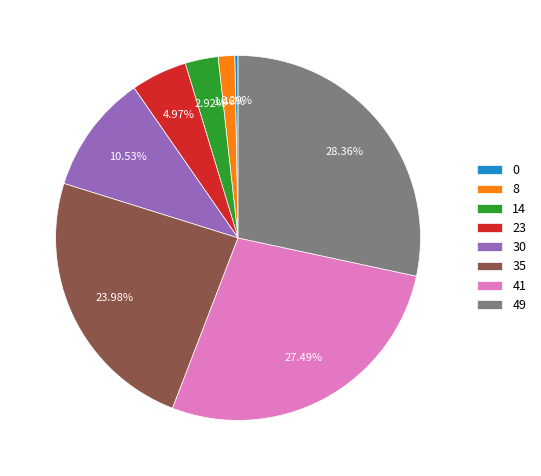

Which has a higher value, 14 or 8?

14